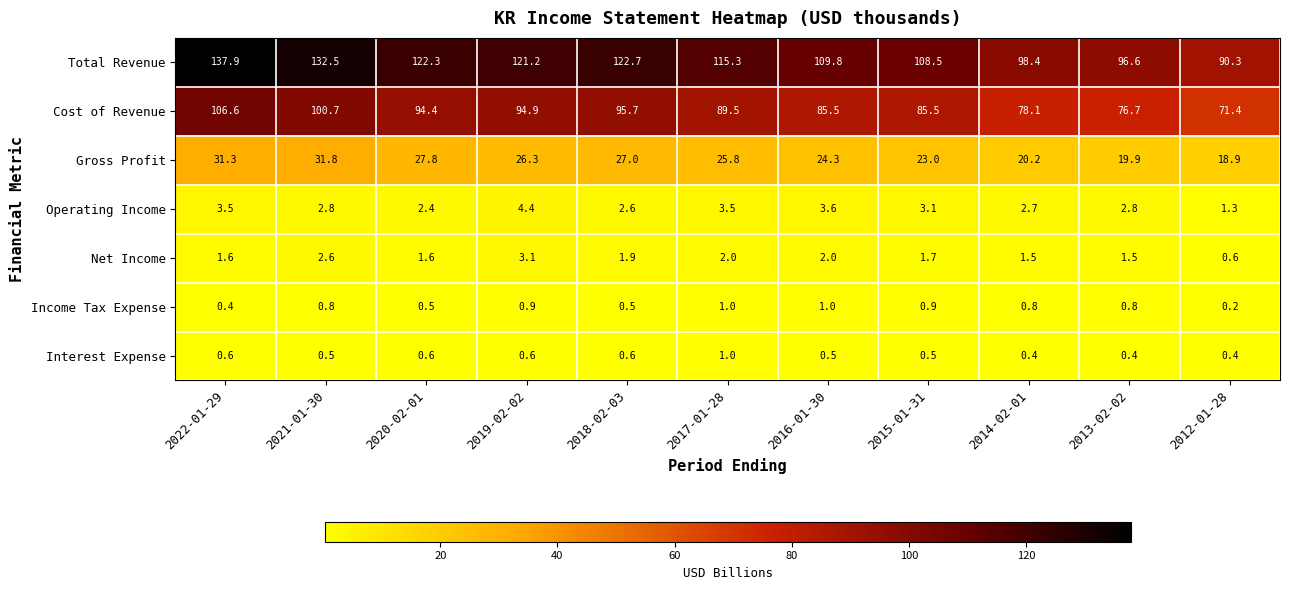

List the labels in order of Gross Profit value, smallest first.

2012-01-28, 2013-02-02, 2014-02-01, 2015-01-31, 2016-01-30, 2017-01-28, 2019-02-02, 2018-02-03, 2020-02-01, 2022-01-29, 2021-01-30